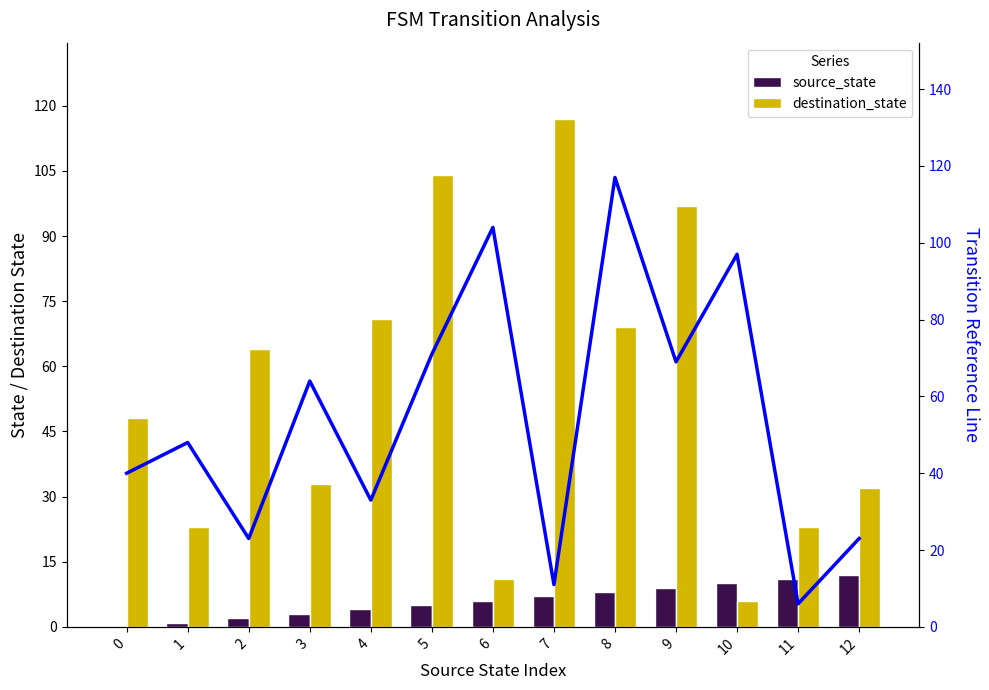

Does the chart contain stacked bars?

No